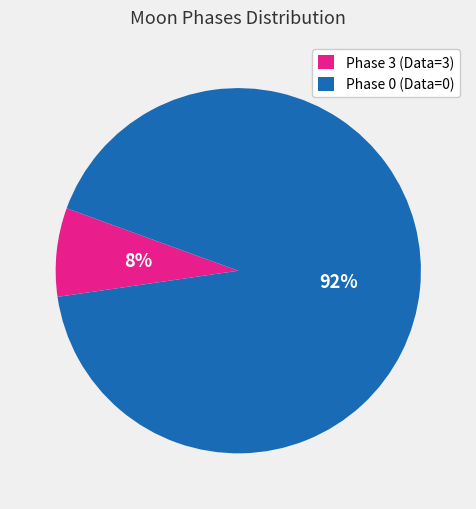

What is the largest slice in the pie chart?

Phase 0 (Data=0)